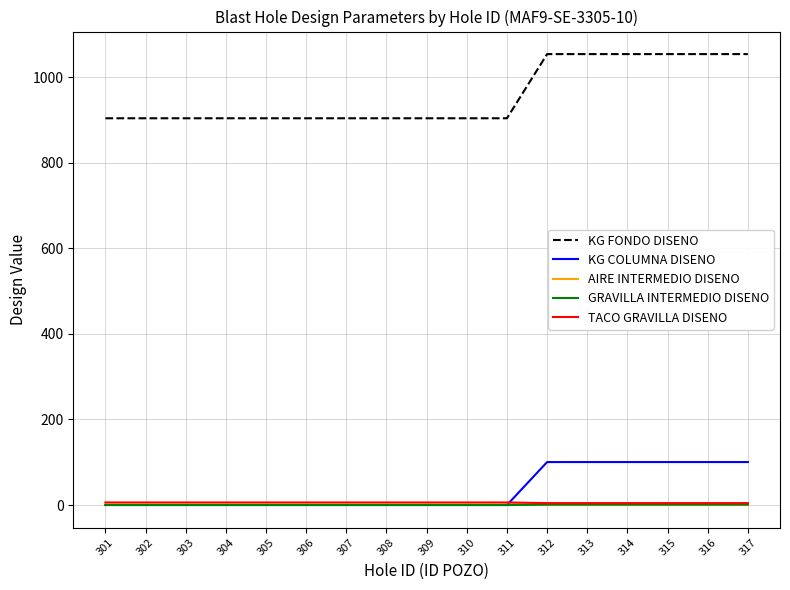

The KG FONDO DISENO series shows 1390.4 at 307. True or false?

False